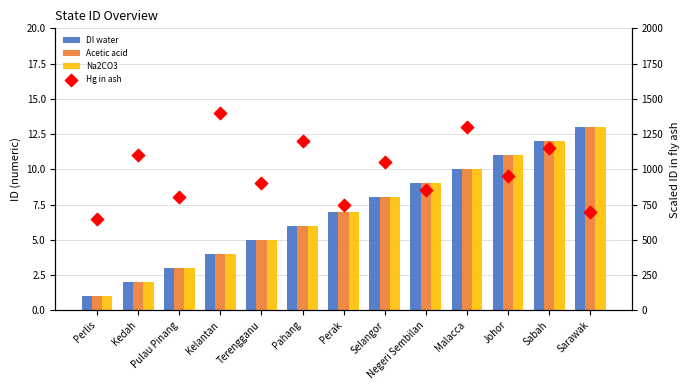

Which series contains the highest Y value?

Hg in ash